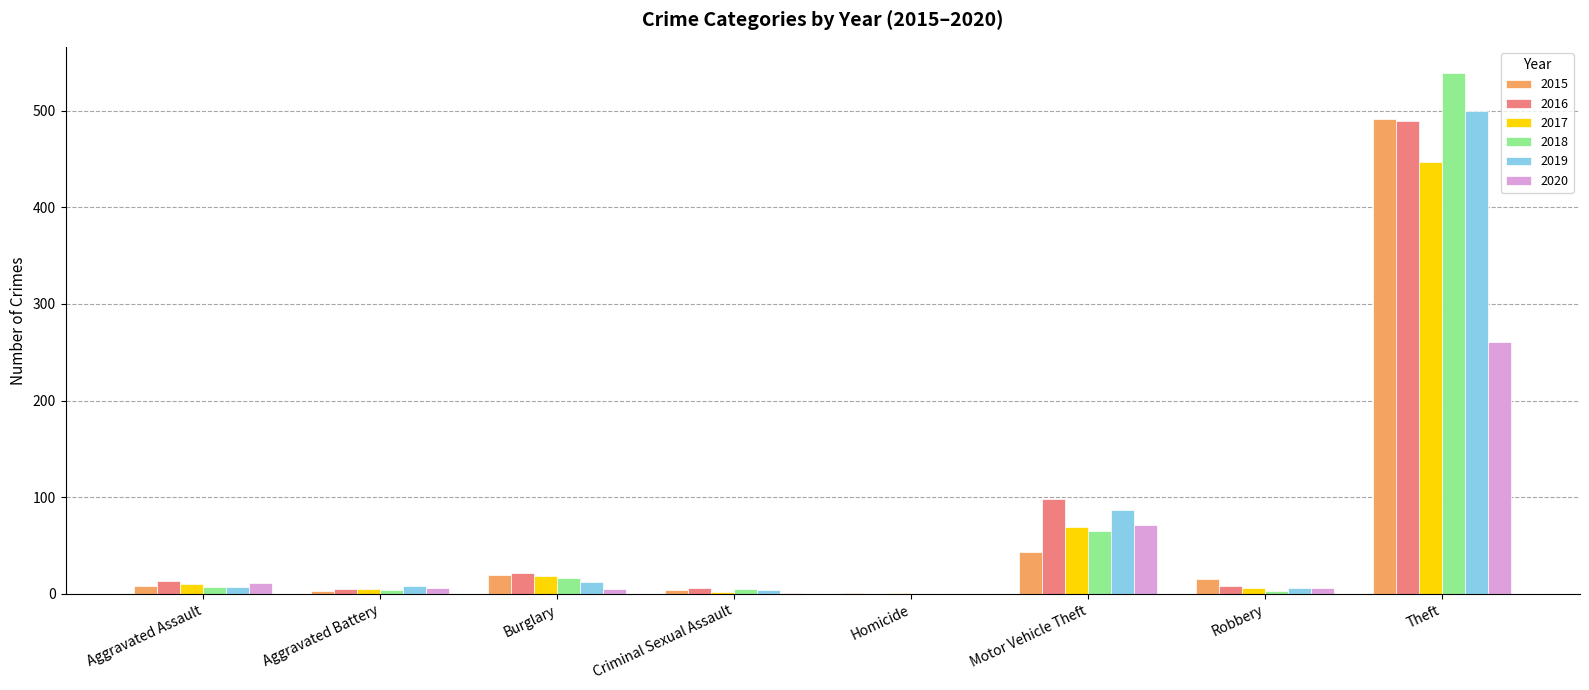

What is the total value across all series at Motor Vehicle Theft?

433